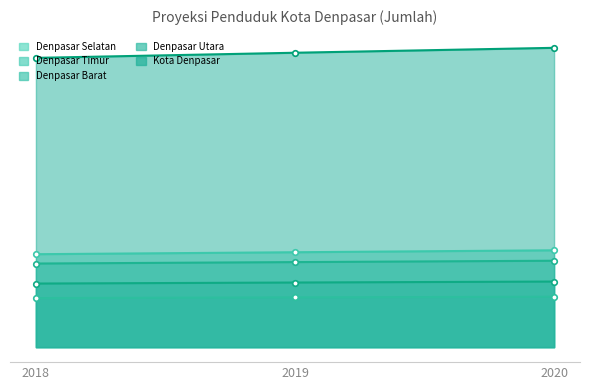

The value of Denpasar Timur at 2020 is 222877. True or false?

False